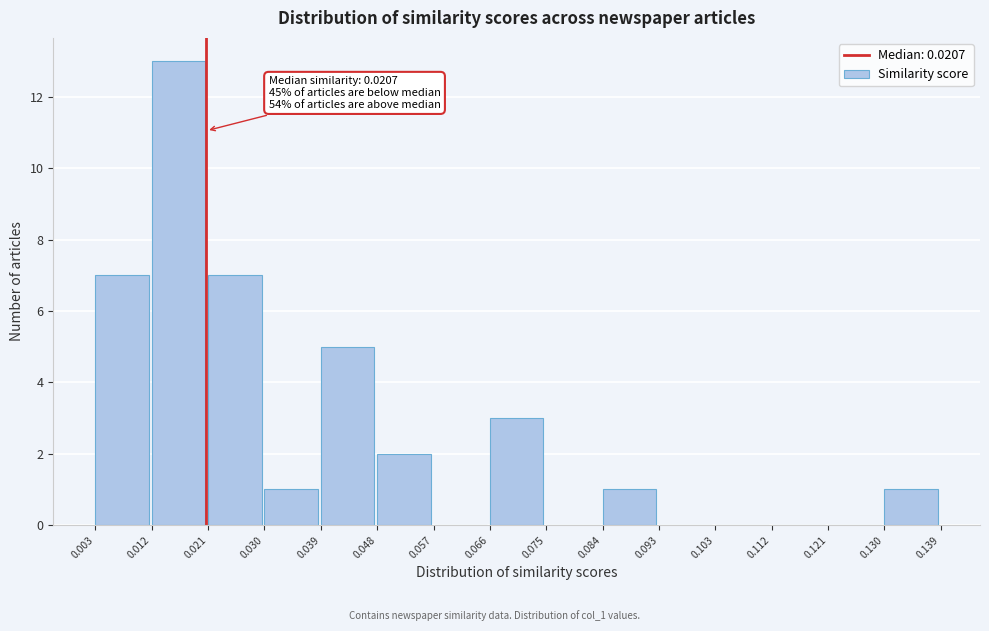

Over which range of the x-axis is the bar tallest?

0.012 to 0.021